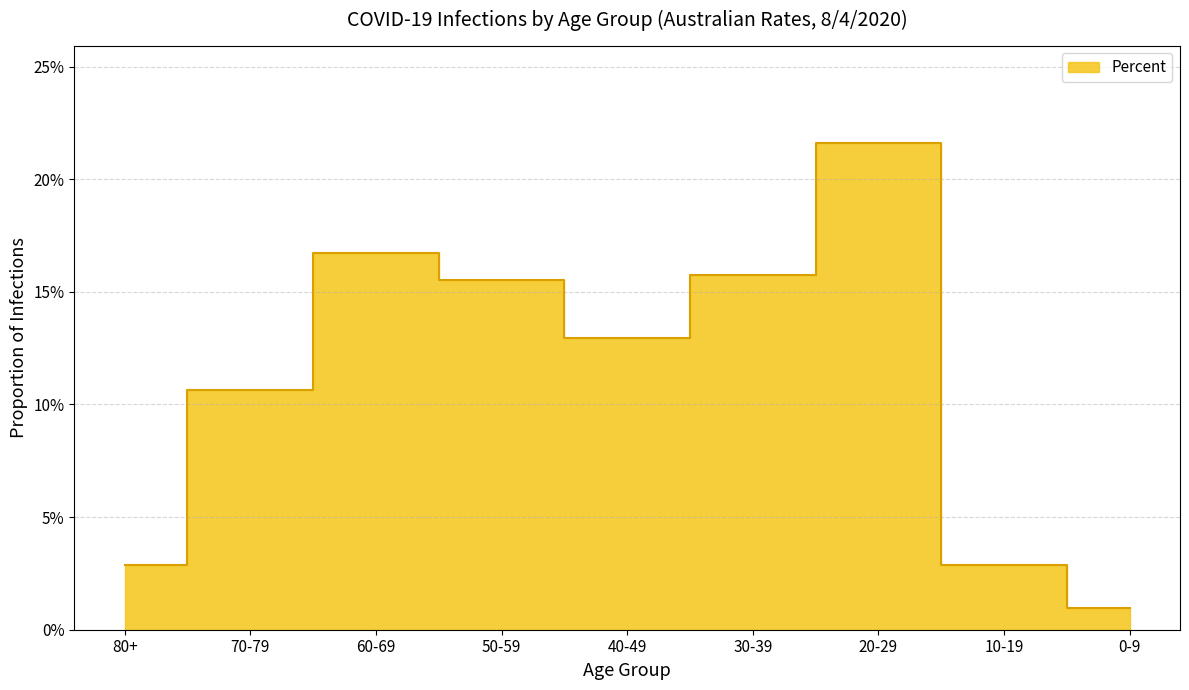

What is the sum of all values?

1.0